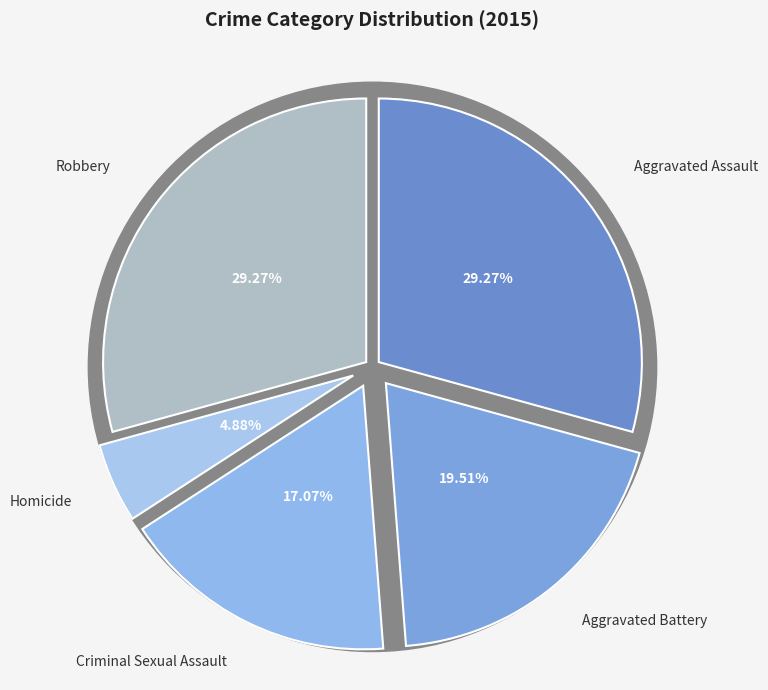

To the nearest percent, what is the difference between the largest and smallest slice percentages?

24%